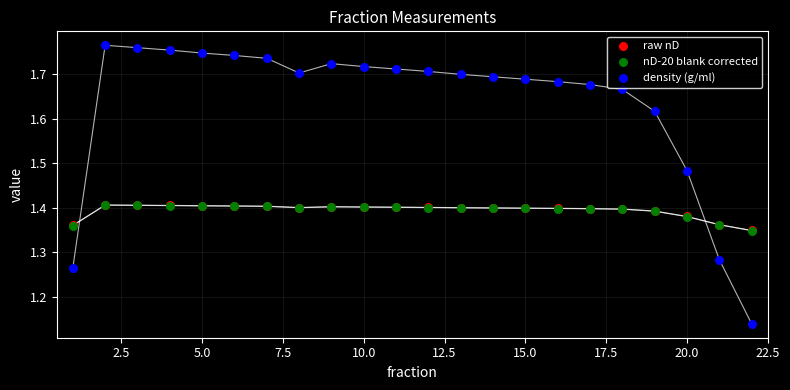

Which series contains the lowest Y value?

density (g/ml)